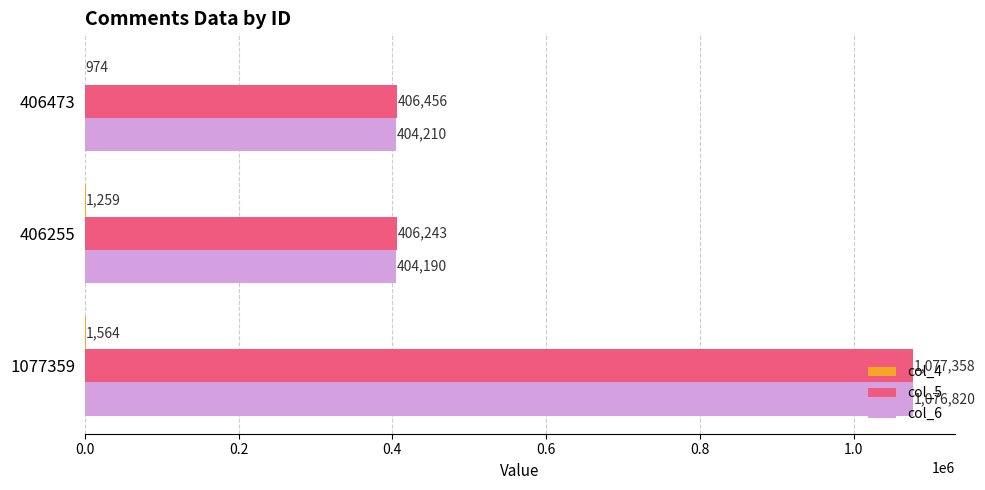

What is the total value across all series at 406473?

811640